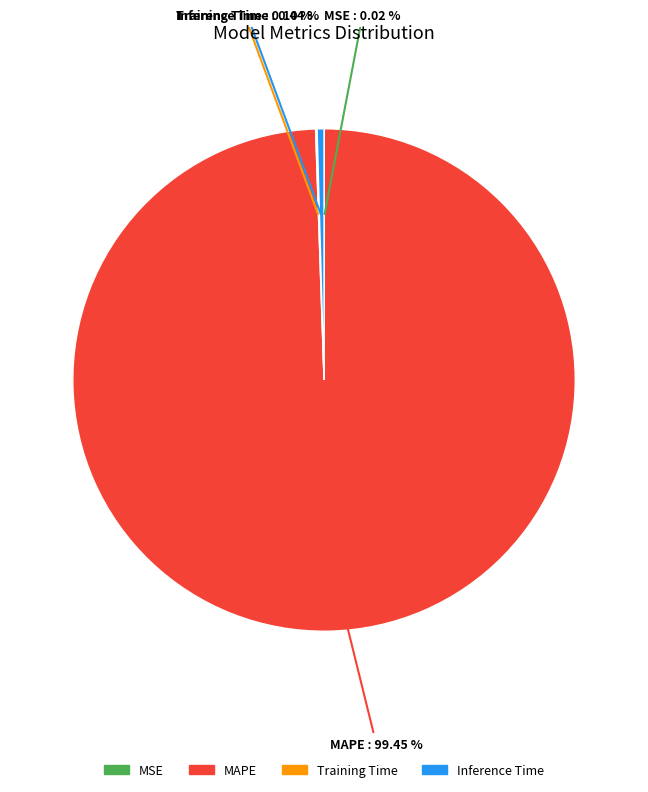

Which has a higher value, MAPE or Inference Time?

MAPE